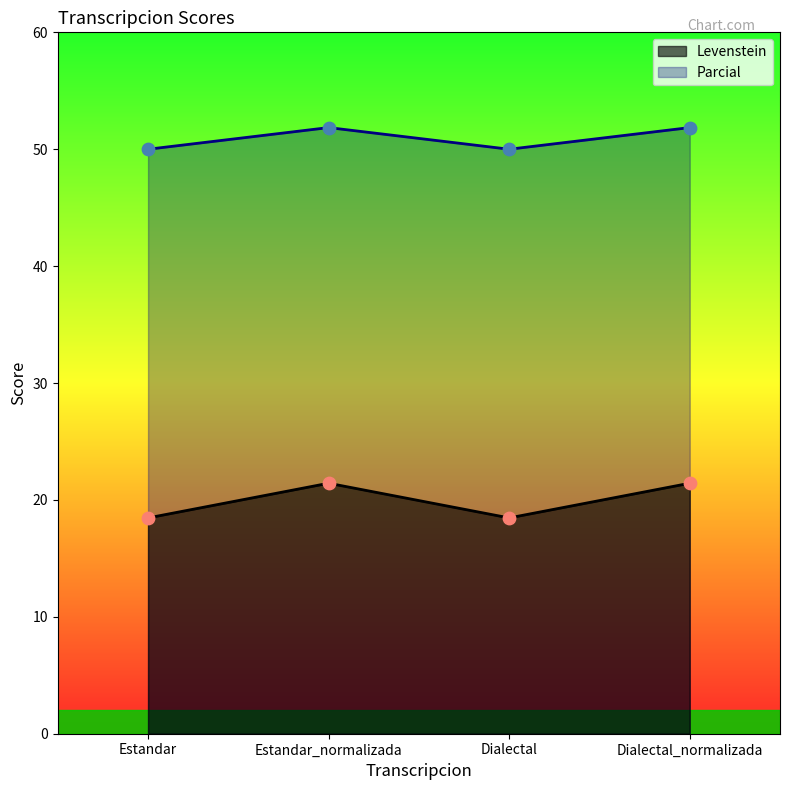

Which series has the largest total across all categories?

Parcial